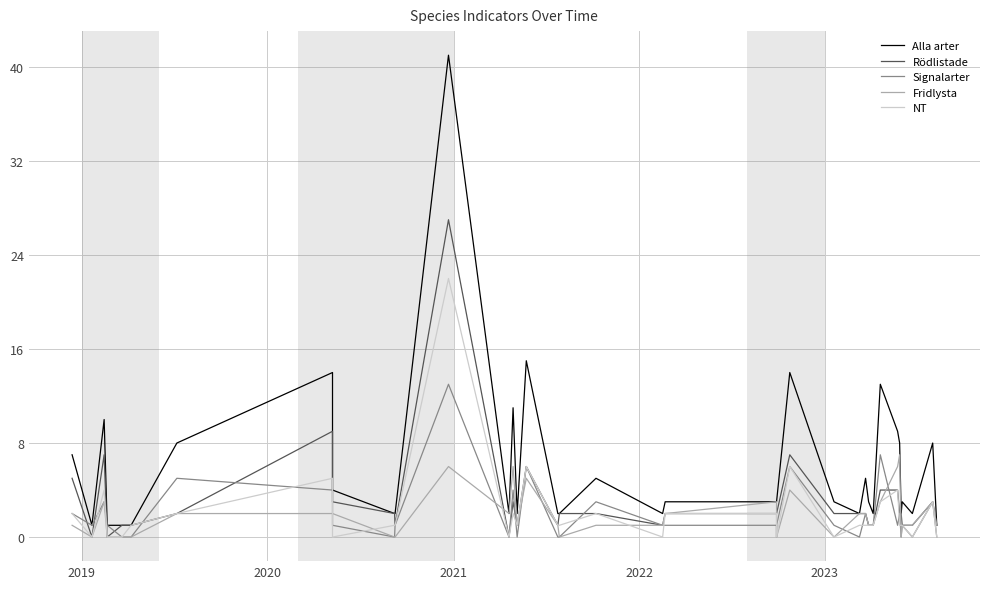

What are all the series names shown in the legend?

Alla arter, Rödlistade, Signalarter, Fridlysta, NT